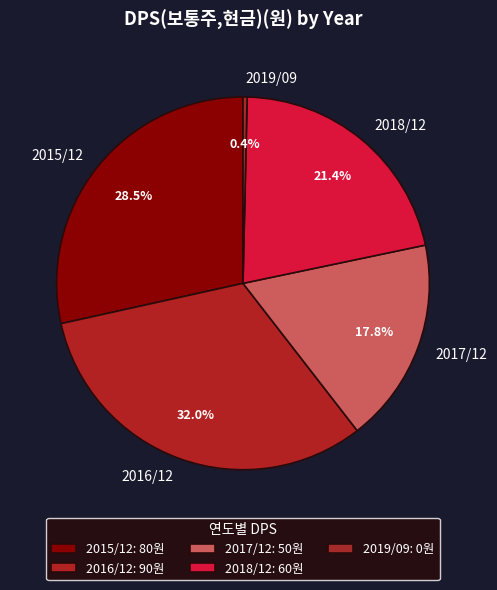

Rank the categories by value from lowest to highest.

2019/09, 2017/12, 2018/12, 2015/12, 2016/12